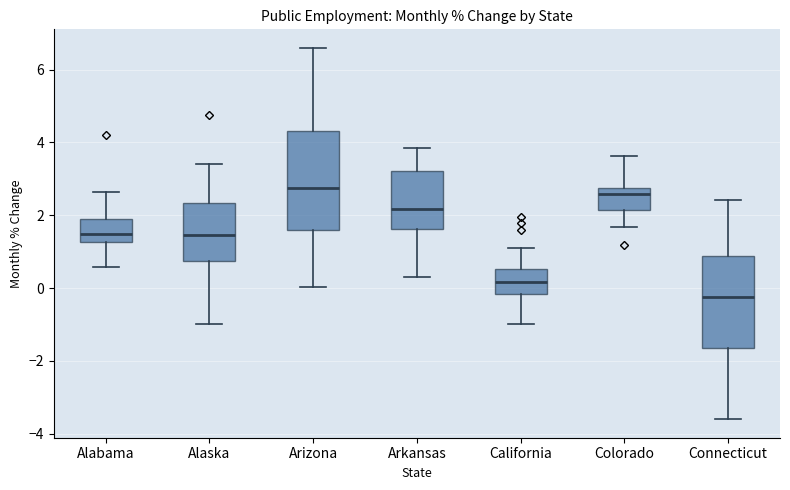

Where is the lower edge of the box for Alabama on the y-axis? The values are not printed on the chart, so give them approximately, as read against the axis.

1.2